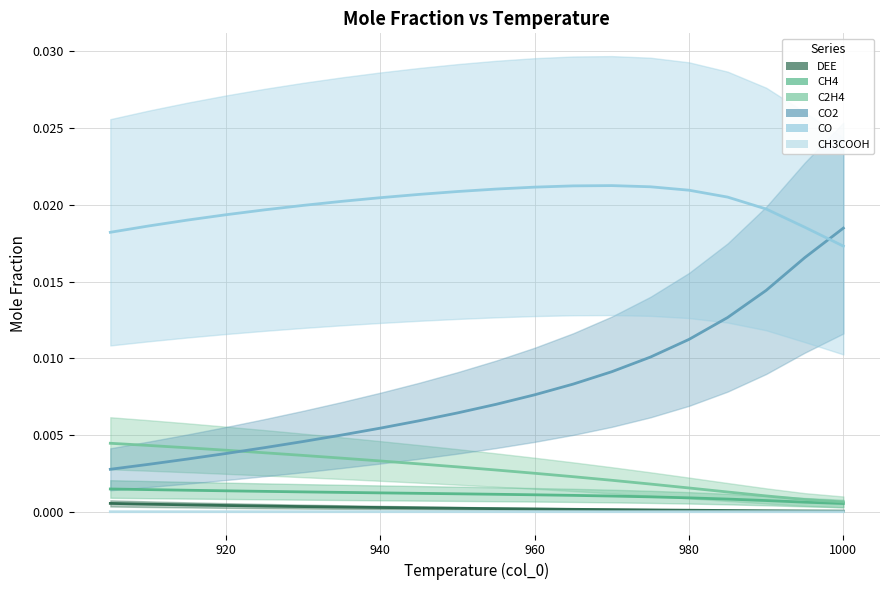

Is it true that CO equals 0.0 at 955?

True